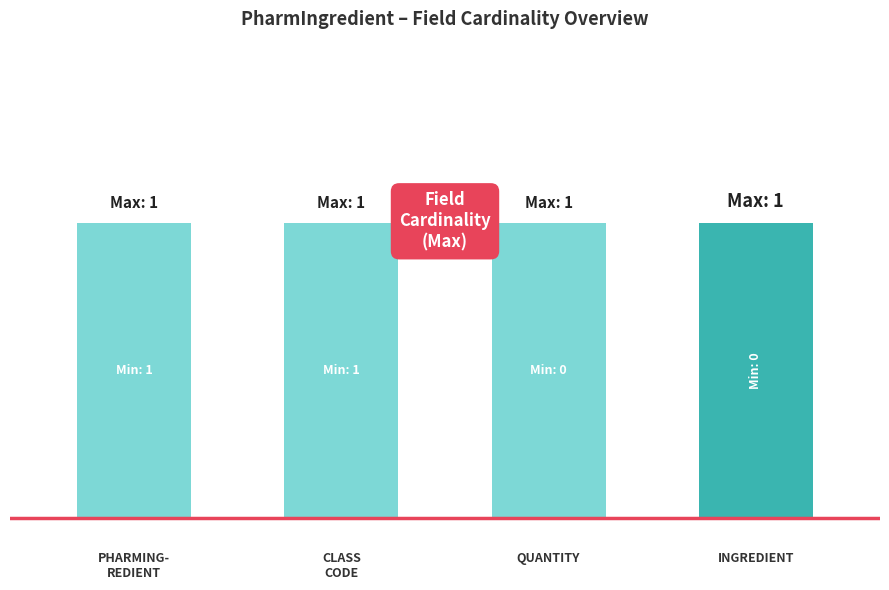

Which series has the largest range (max minus min)?

Min